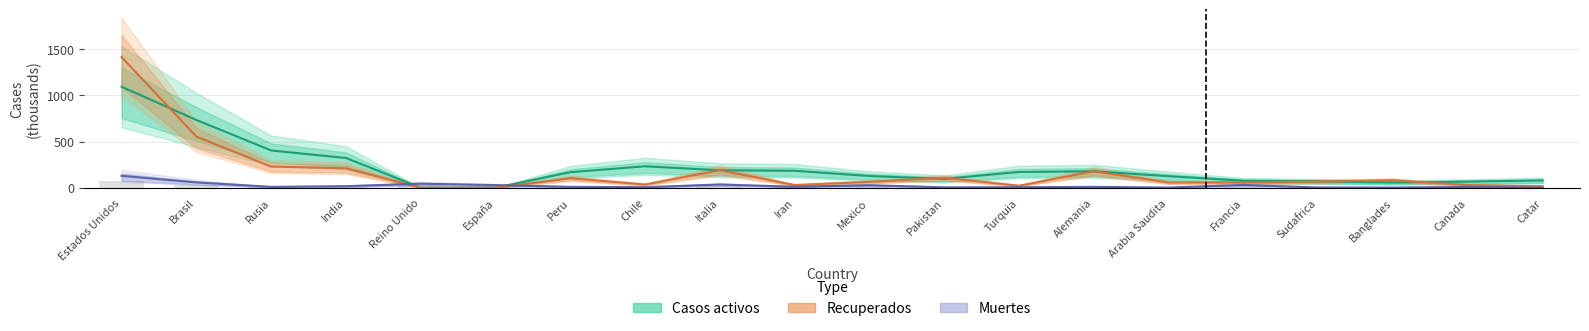

What is the value of the Casos activos bar at the 20th from the left?

78.7